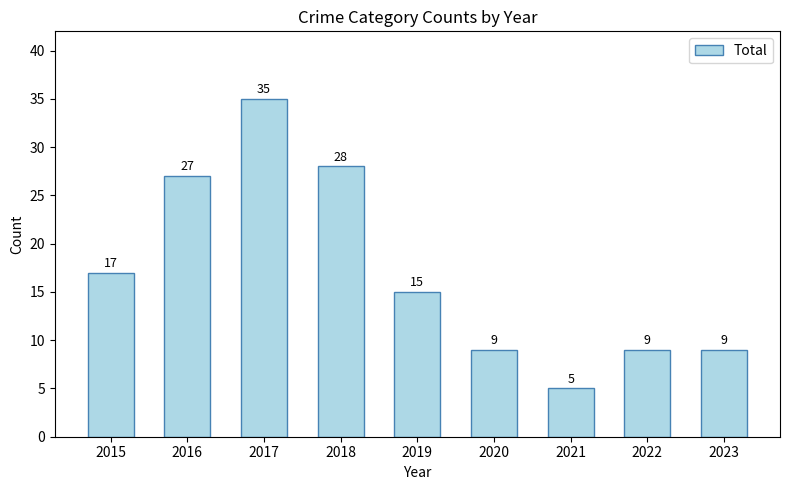

At which label does the data first exceed 15?

2015